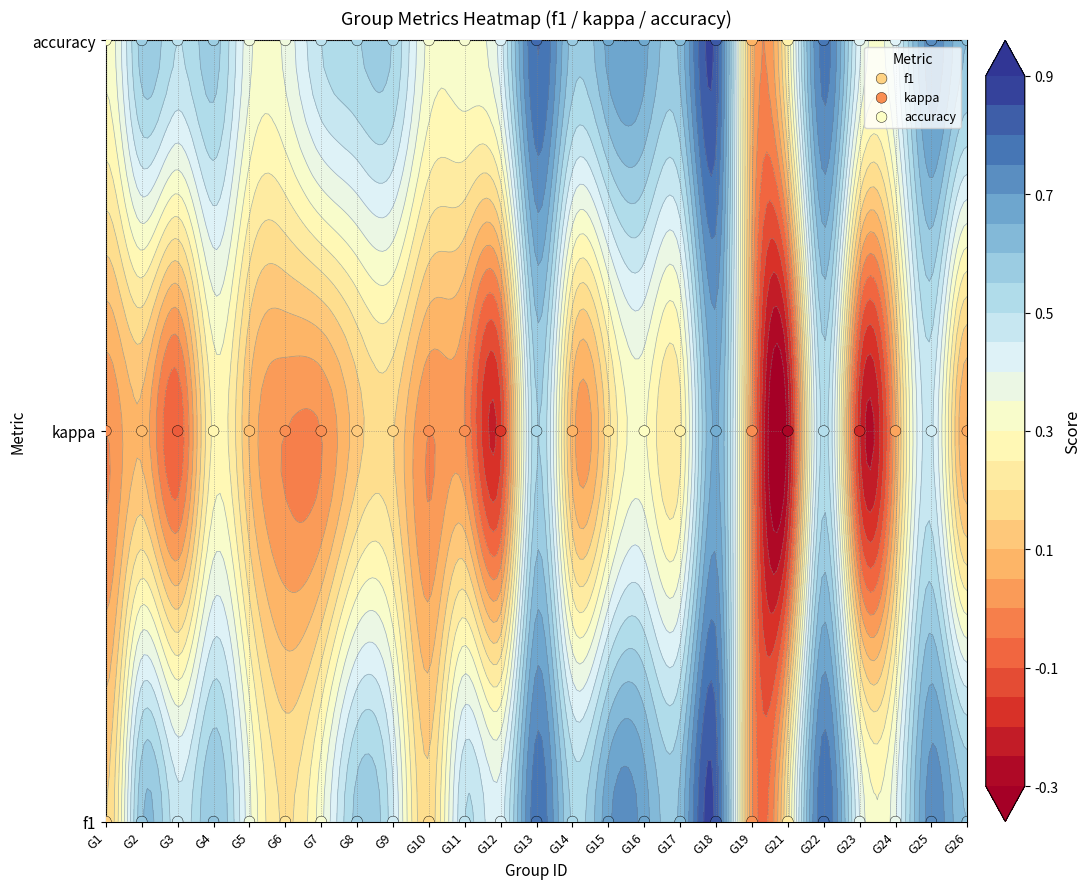

What value does the kappa series have at G3?

1